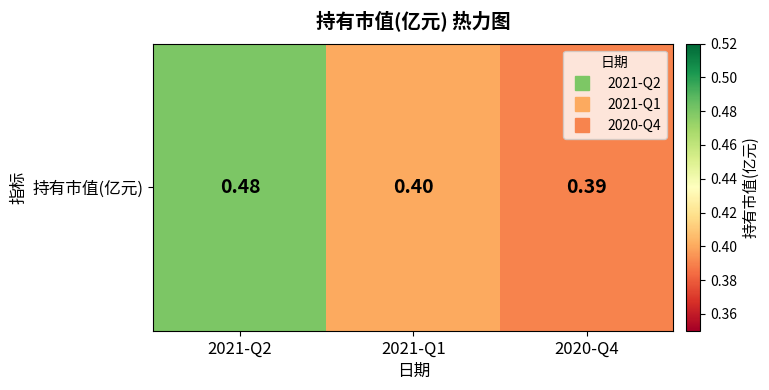

How many data points does each series have?

3